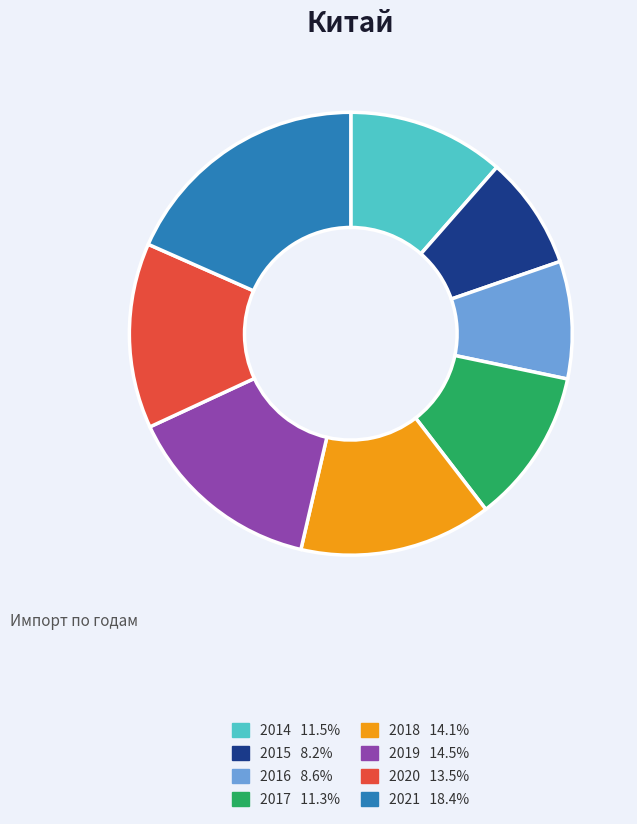

Do 2020 13.5% and 2018 14.1% together represent more than half of the pie?

No